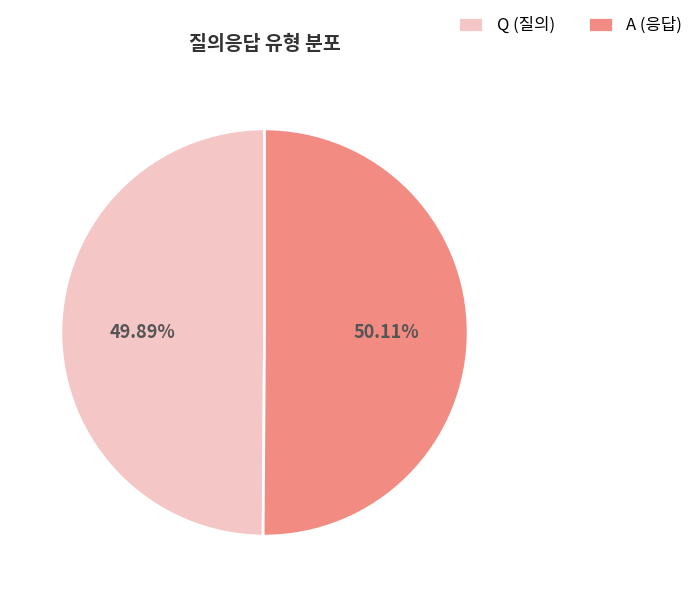

Approximately how many times larger is the value at A (응답) compared to Q (질의)?

1.0